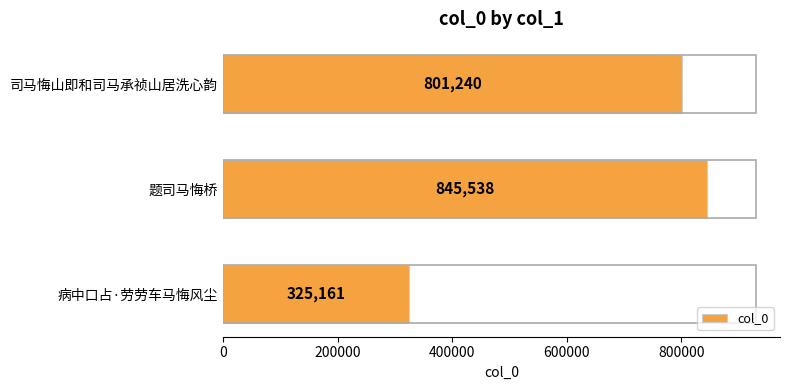

The chart shows a value of 845538 at 题司马悔桥. True or false?

True